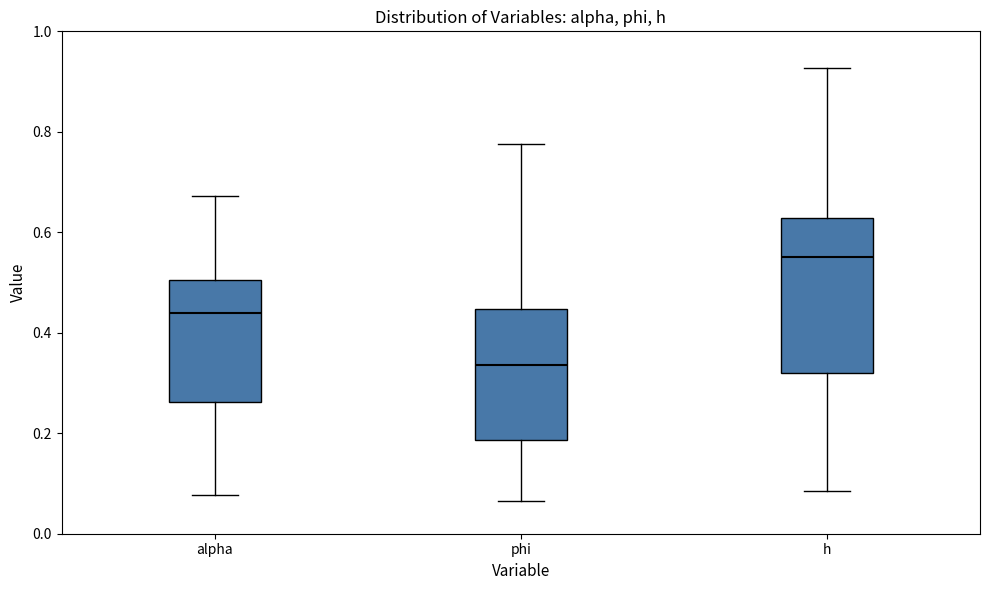

Where is the upper edge of the box for h on the y-axis? The values are not printed on the chart, so give them approximately, as read against the axis.

0.62